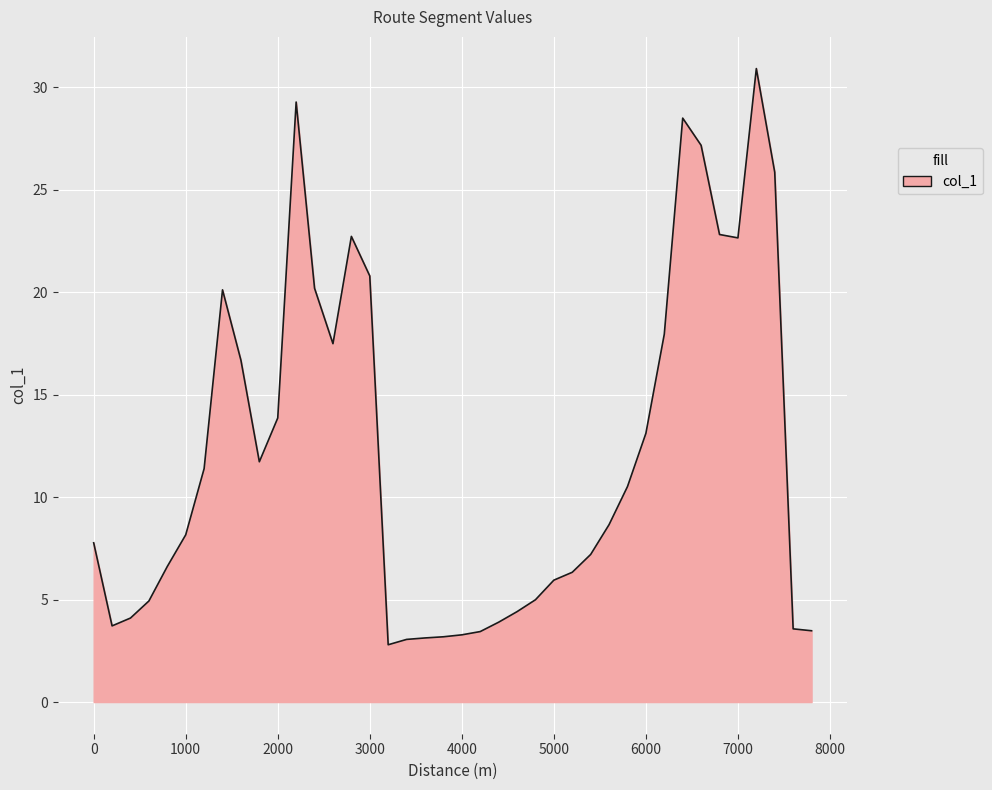

How many values are below 8?

19